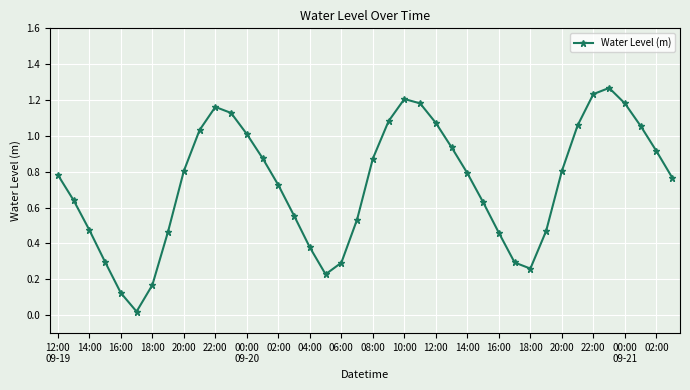

How many data points does each series have?

40